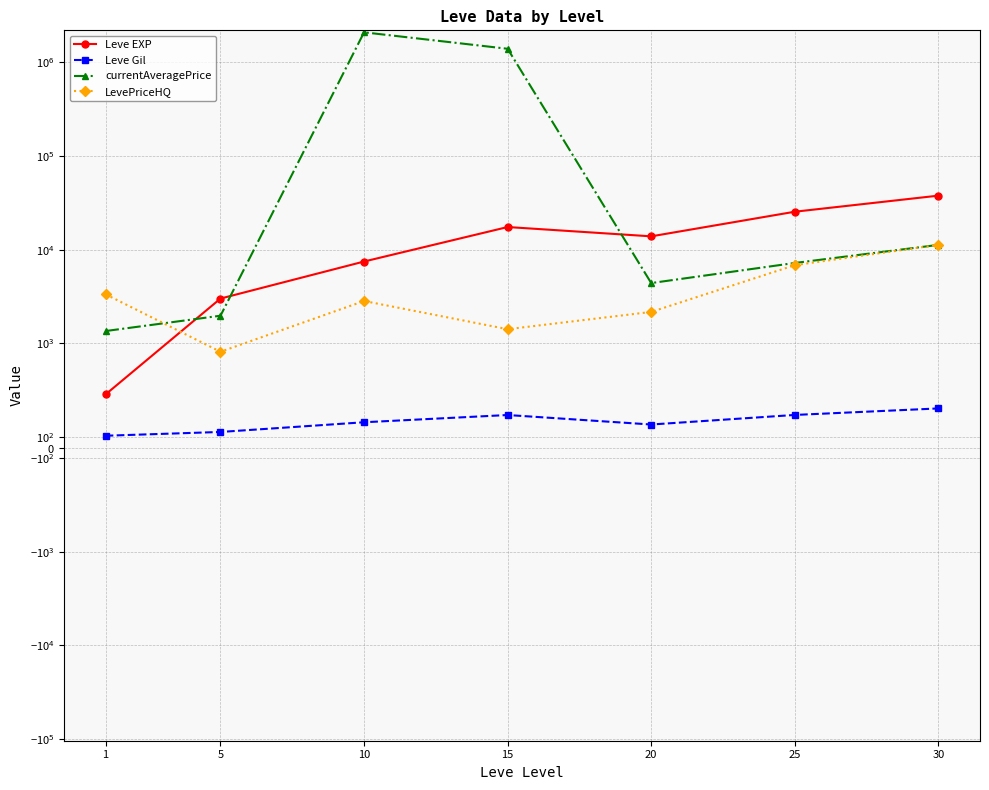

At which category is the sum across all series the highest?

10